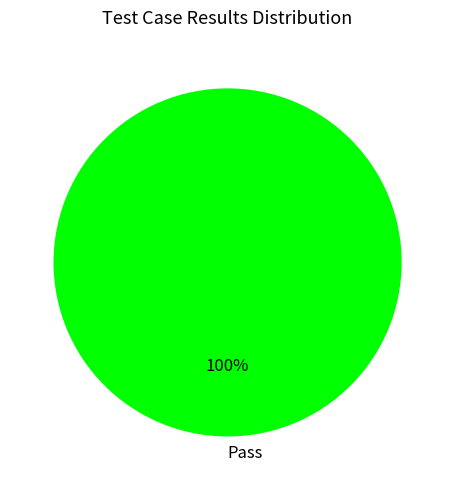

Is it true that Pass is 100% of the pie?

True